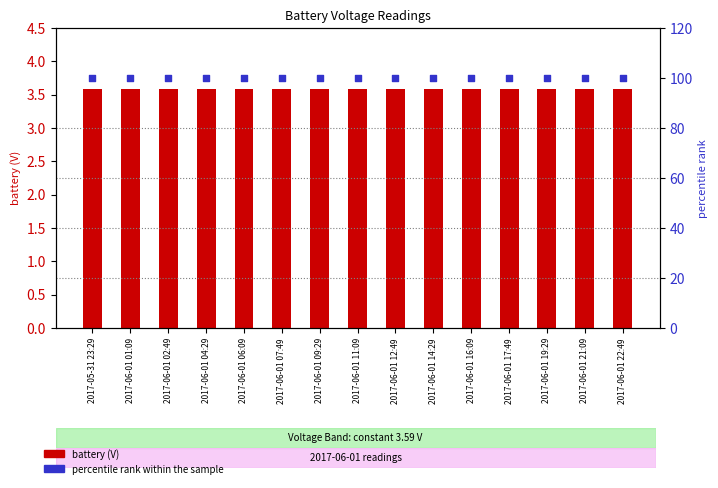

At which category is the sum across all series the highest?

2017-05-31 23:29